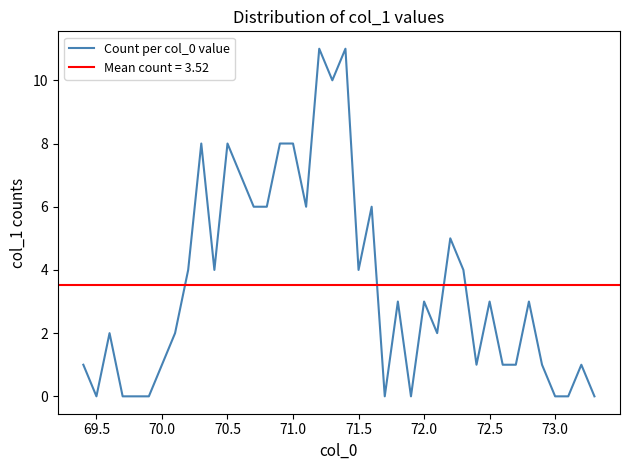

How many data points are above 3?

17